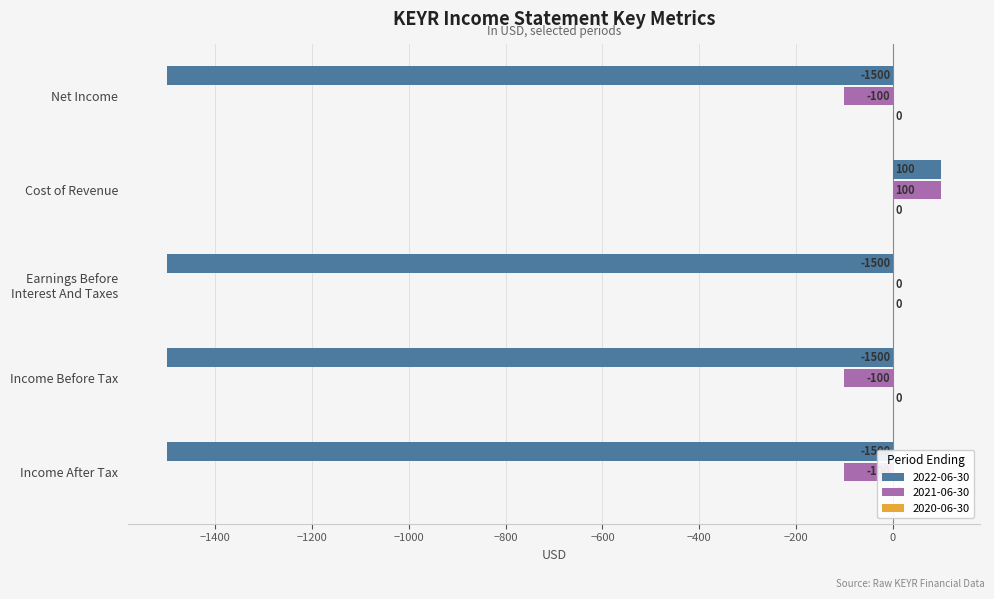

What is the greatest value displayed?

100